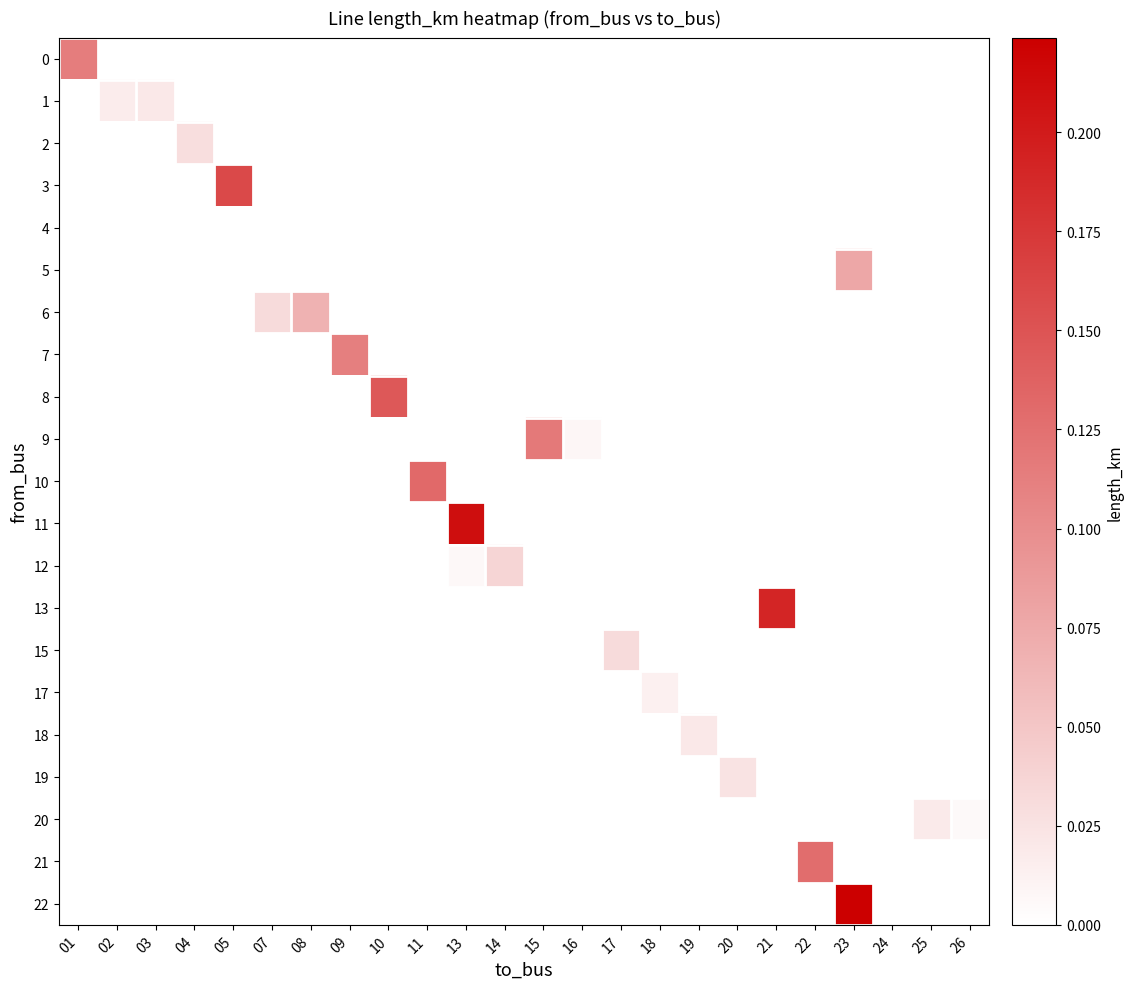

Count the number of data series in this chart.

21